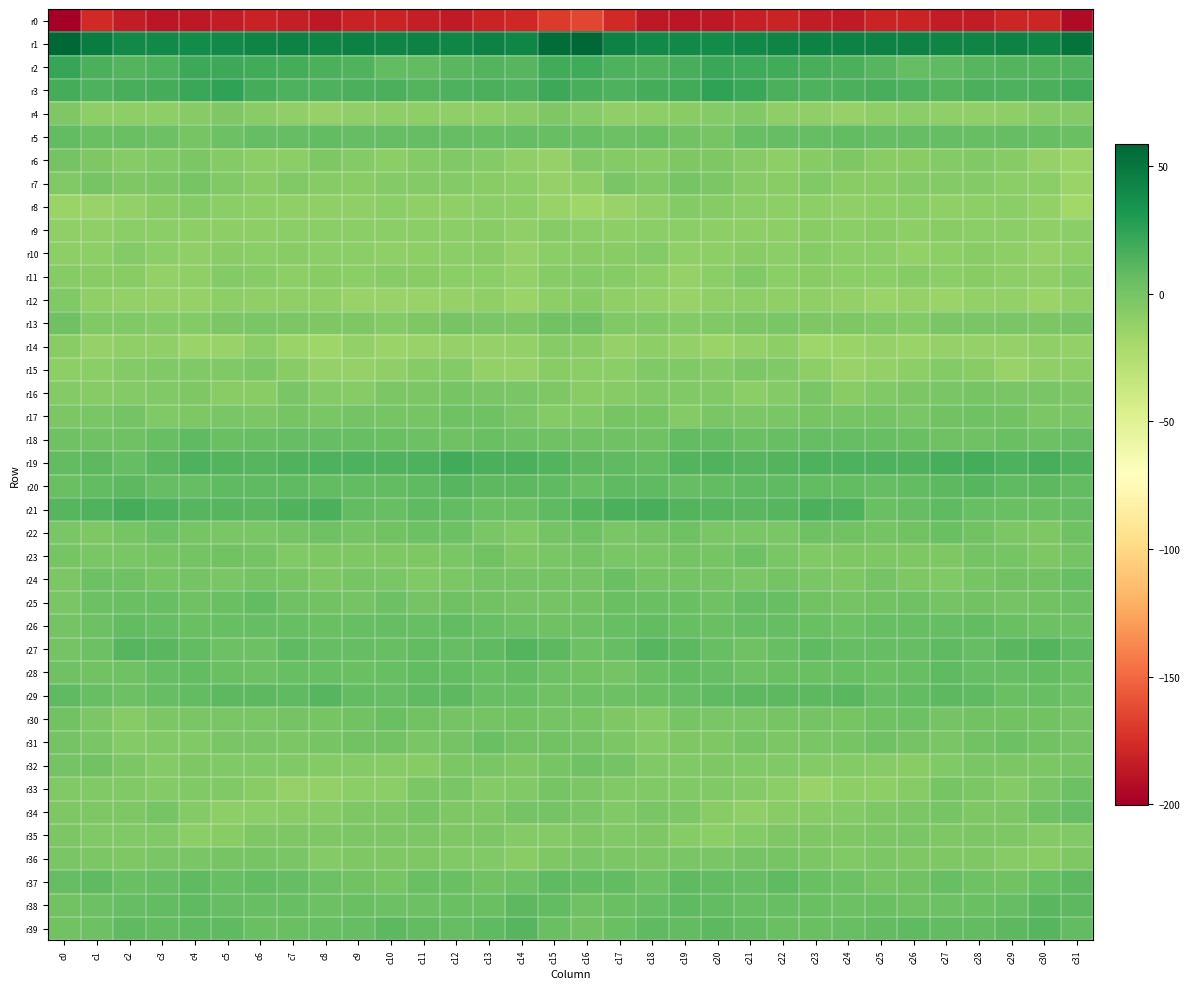

At how many categories does at least one series exceed 7?

32